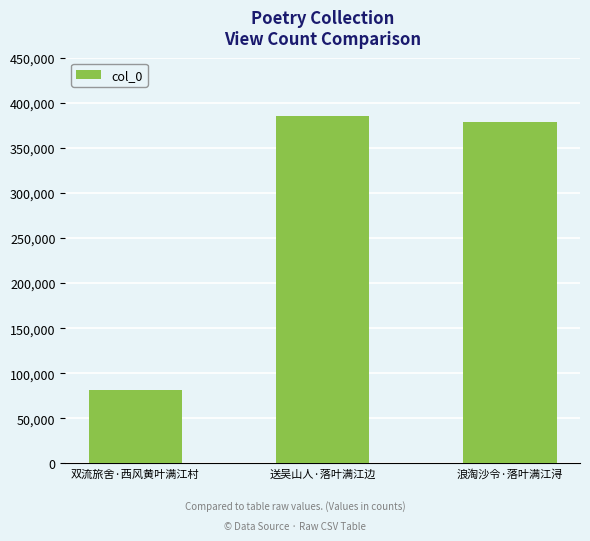

Is it true that the value at 双流旅舍·西风黄叶满江村 is 81798?

True